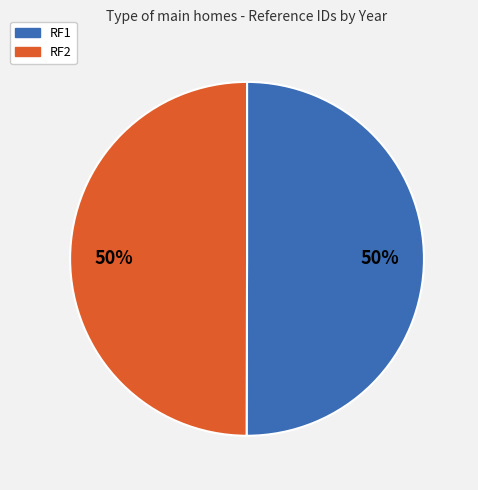

To the nearest percent, what is the average slice percentage?

50%